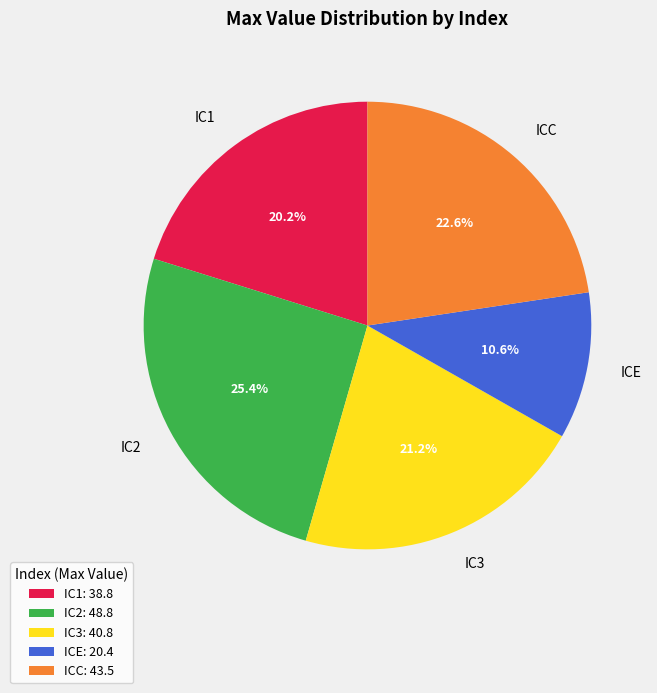

Is there a majority slice in this chart?

No